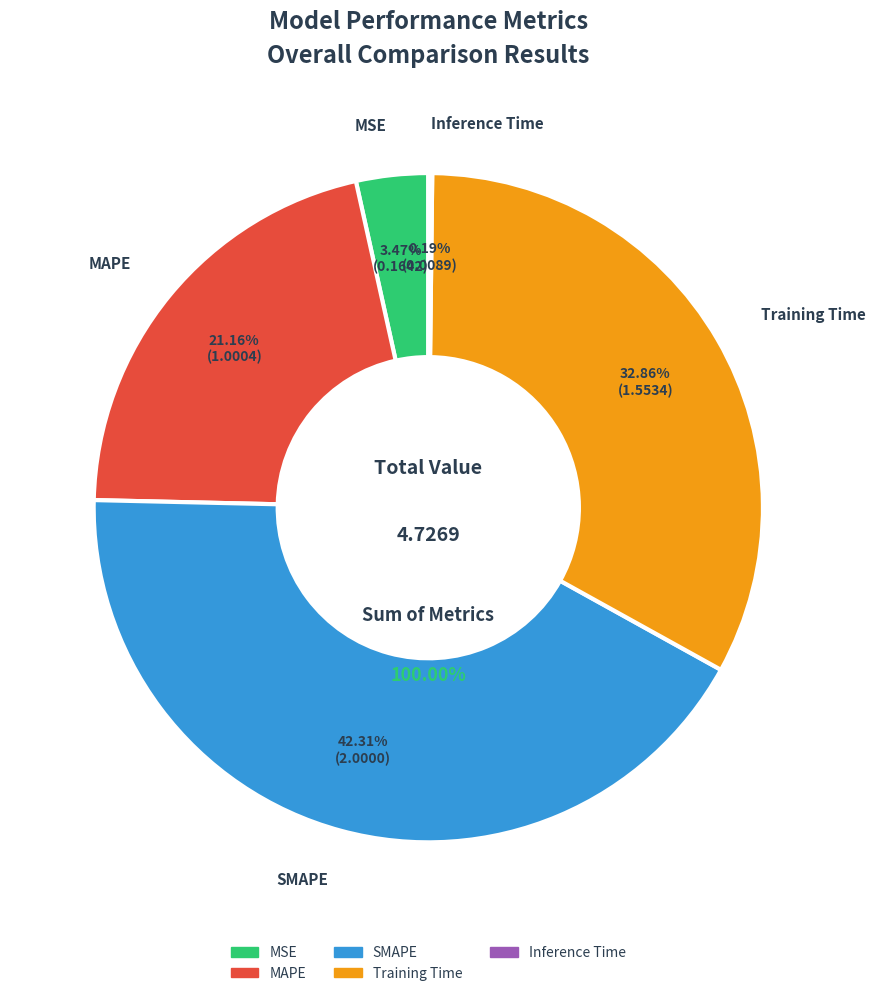

Is there any slice that represents more than half of the pie?

No